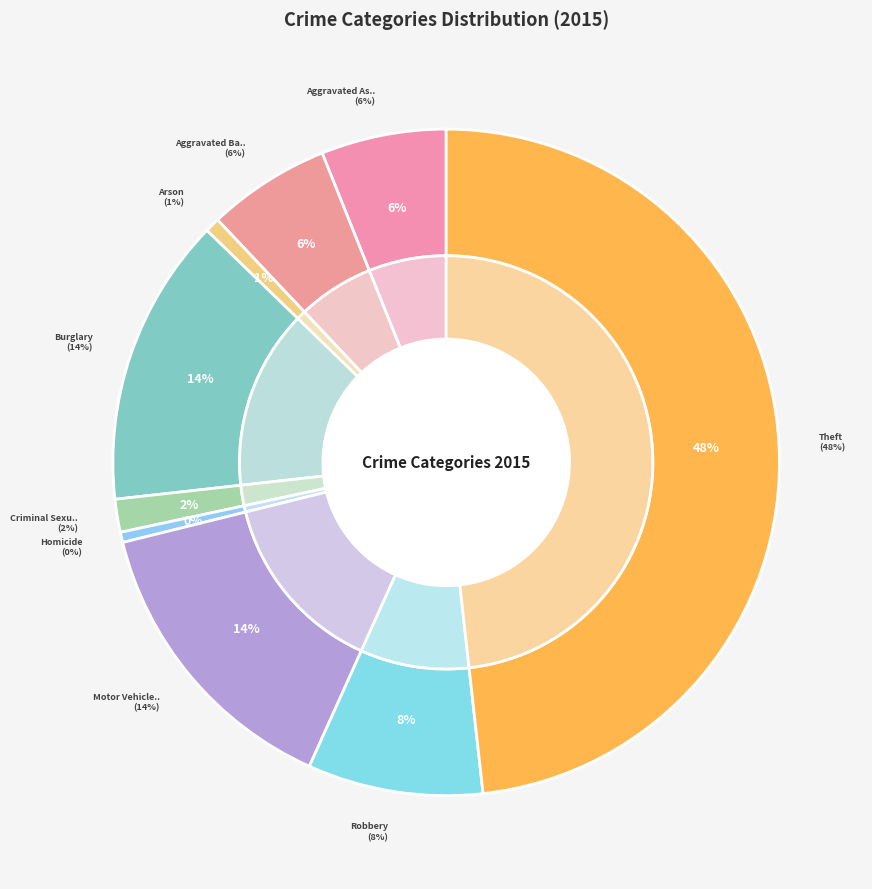

How many segments does this pie chart have?

9